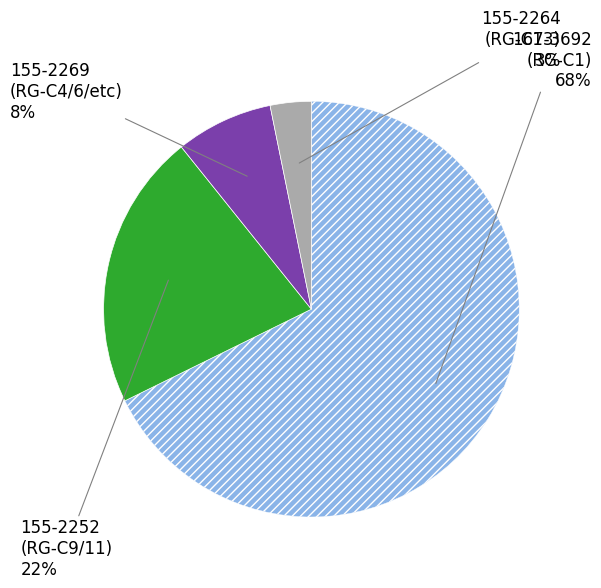

To the nearest percent, what is the average slice percentage?

25%